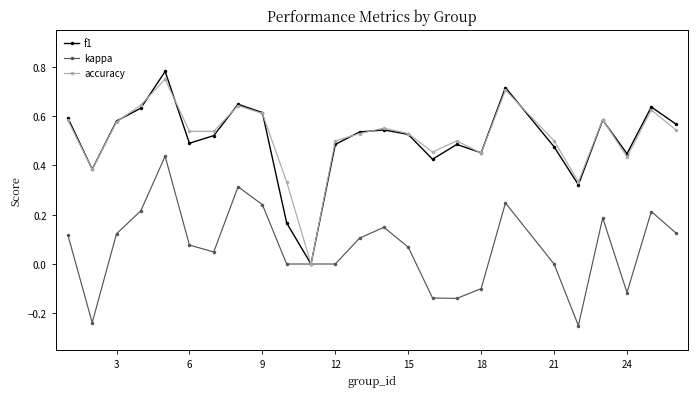

Which series has the largest range (max minus min)?

f1